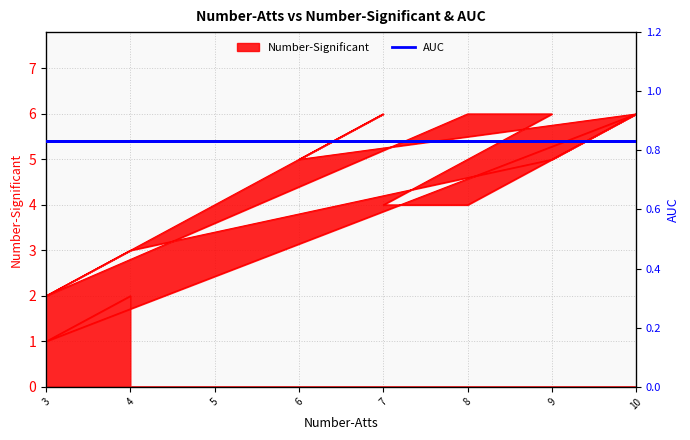

What is the sum of all values?

63